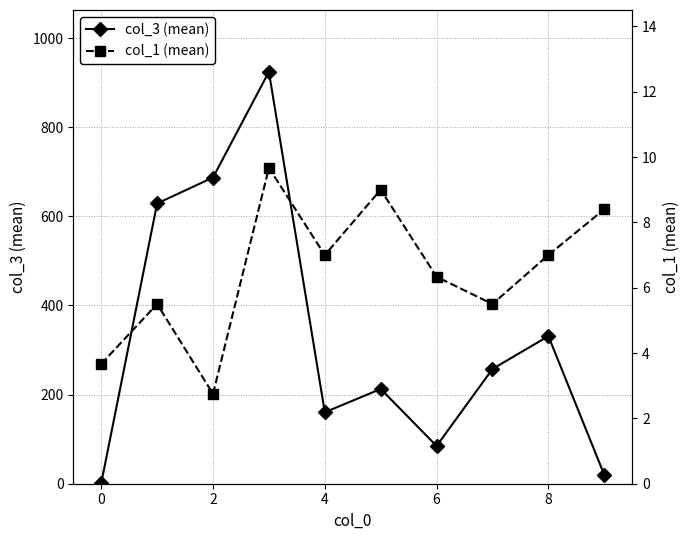

Which series has the largest total across all categories?

col_3 (mean)